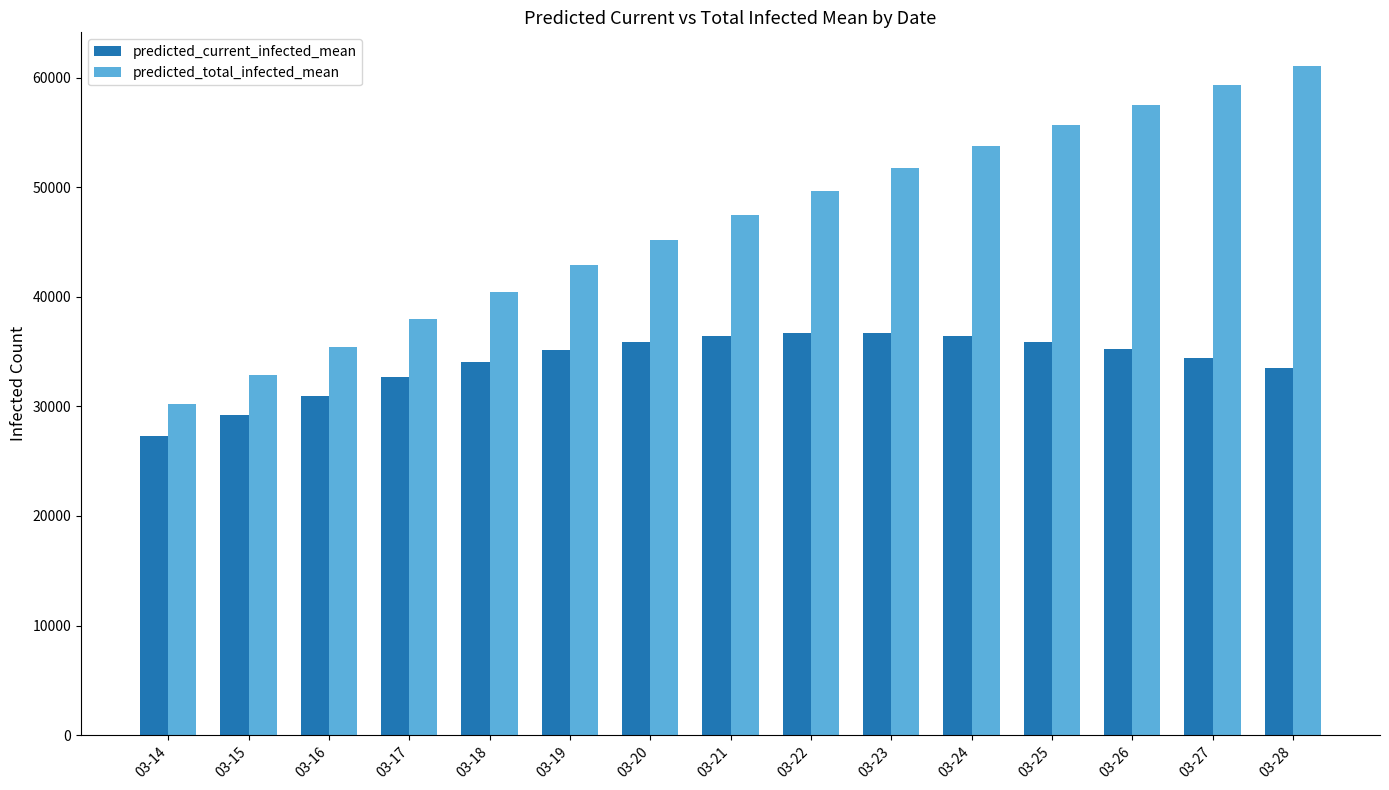

Which series has the largest total across all categories?

predicted_total_infected_mean